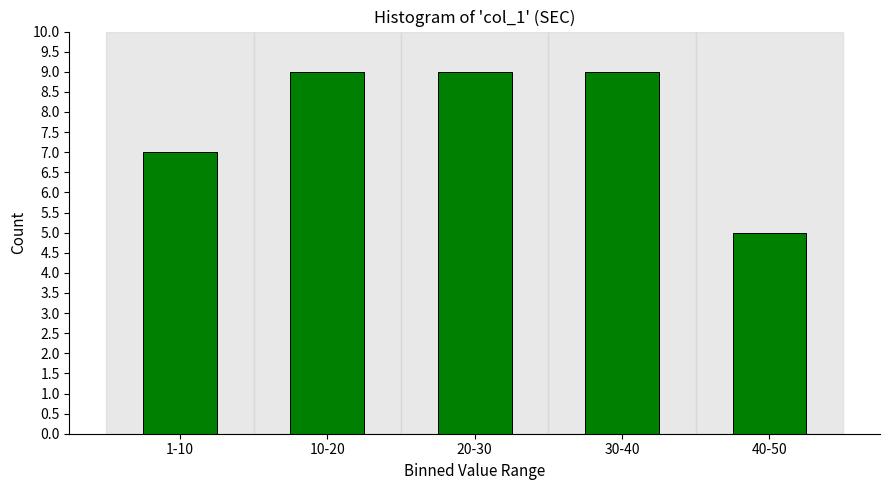

Reading right to left, what are all the values shown in this chart?

5	9	9	9	7